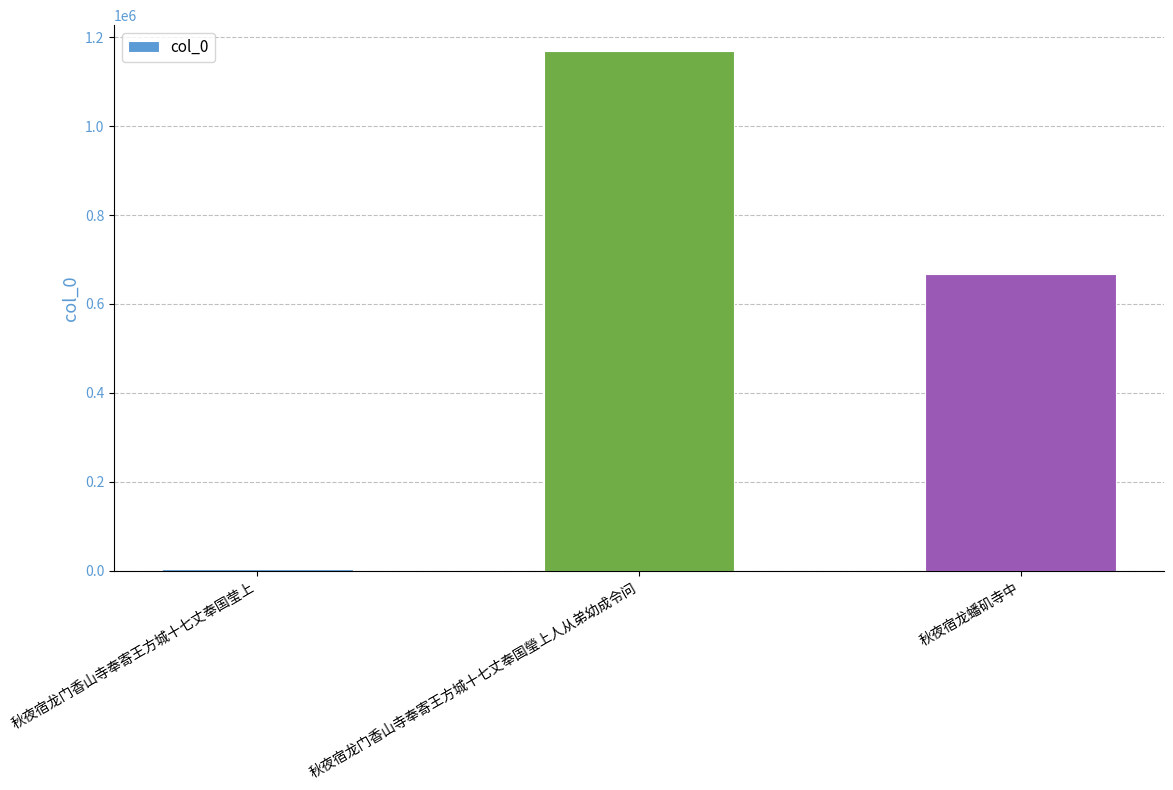

What is the label of the 3rd bar from the right?

秋夜宿龙门香山寺奉寄王方城十七丈奉国莹上